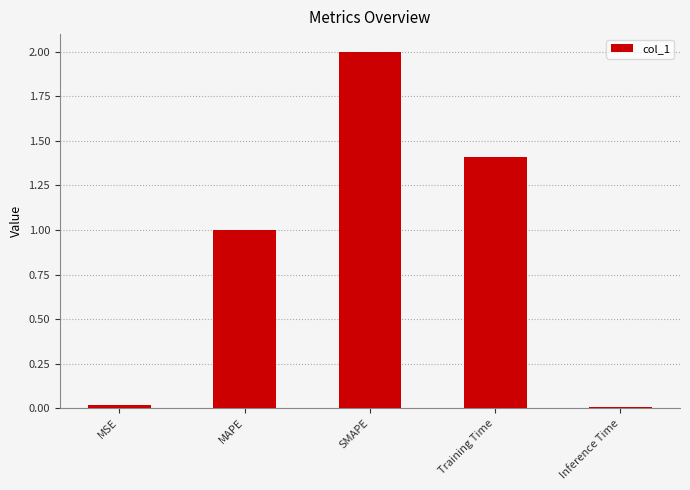

Are the bars horizontal?

No